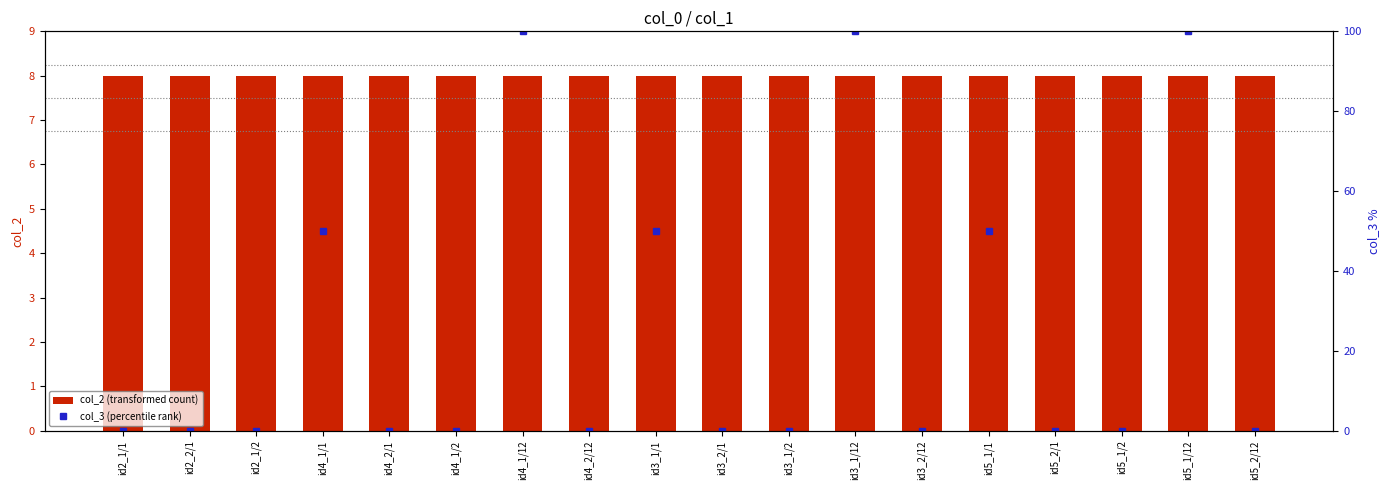

The value of col_3 (percentile rank) at id4_1/1 is 65. True or false?

False